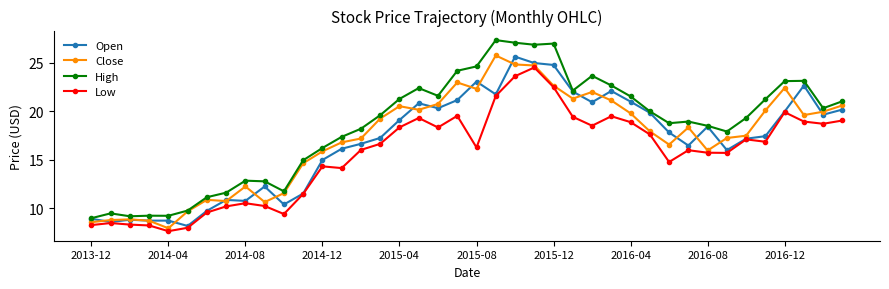

True or false: Open has more than 2 points higher than both neighbors.

True